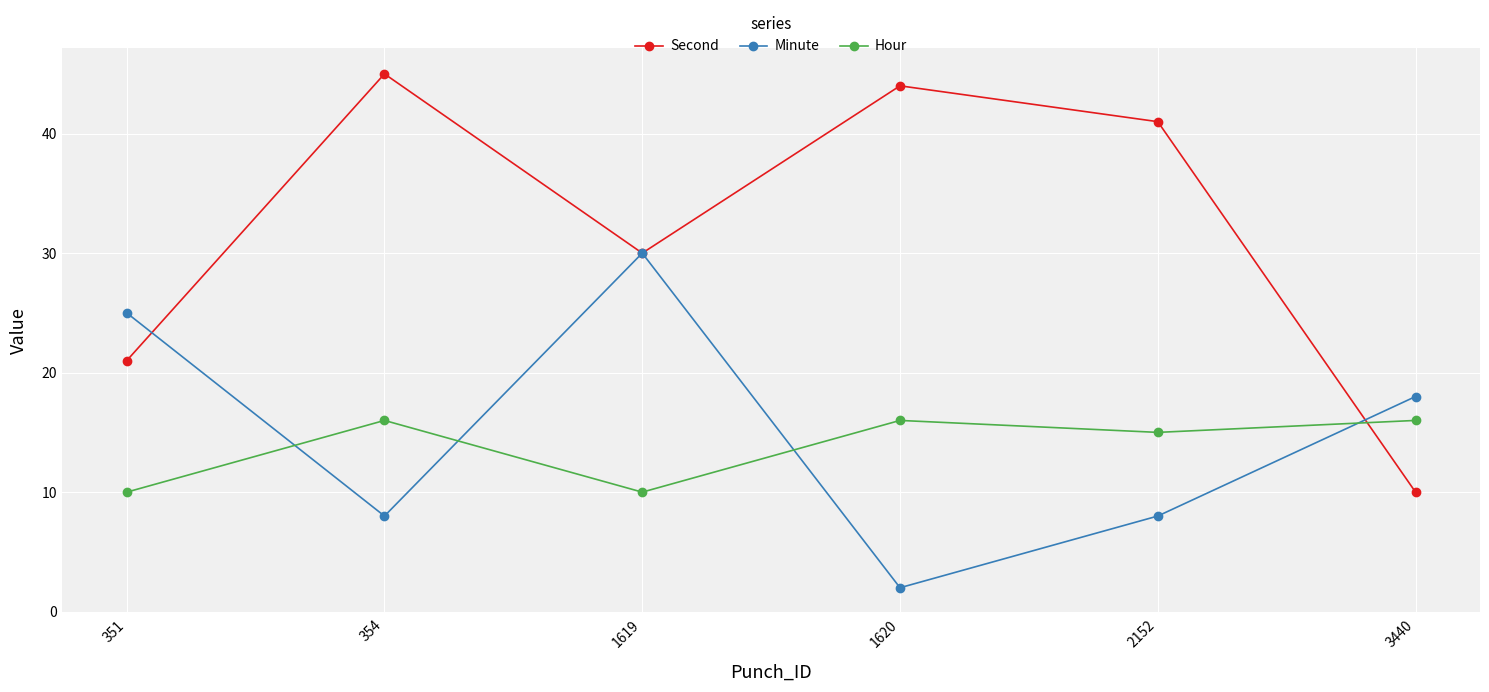

The Minute series shows 28 at 3440. True or false?

False